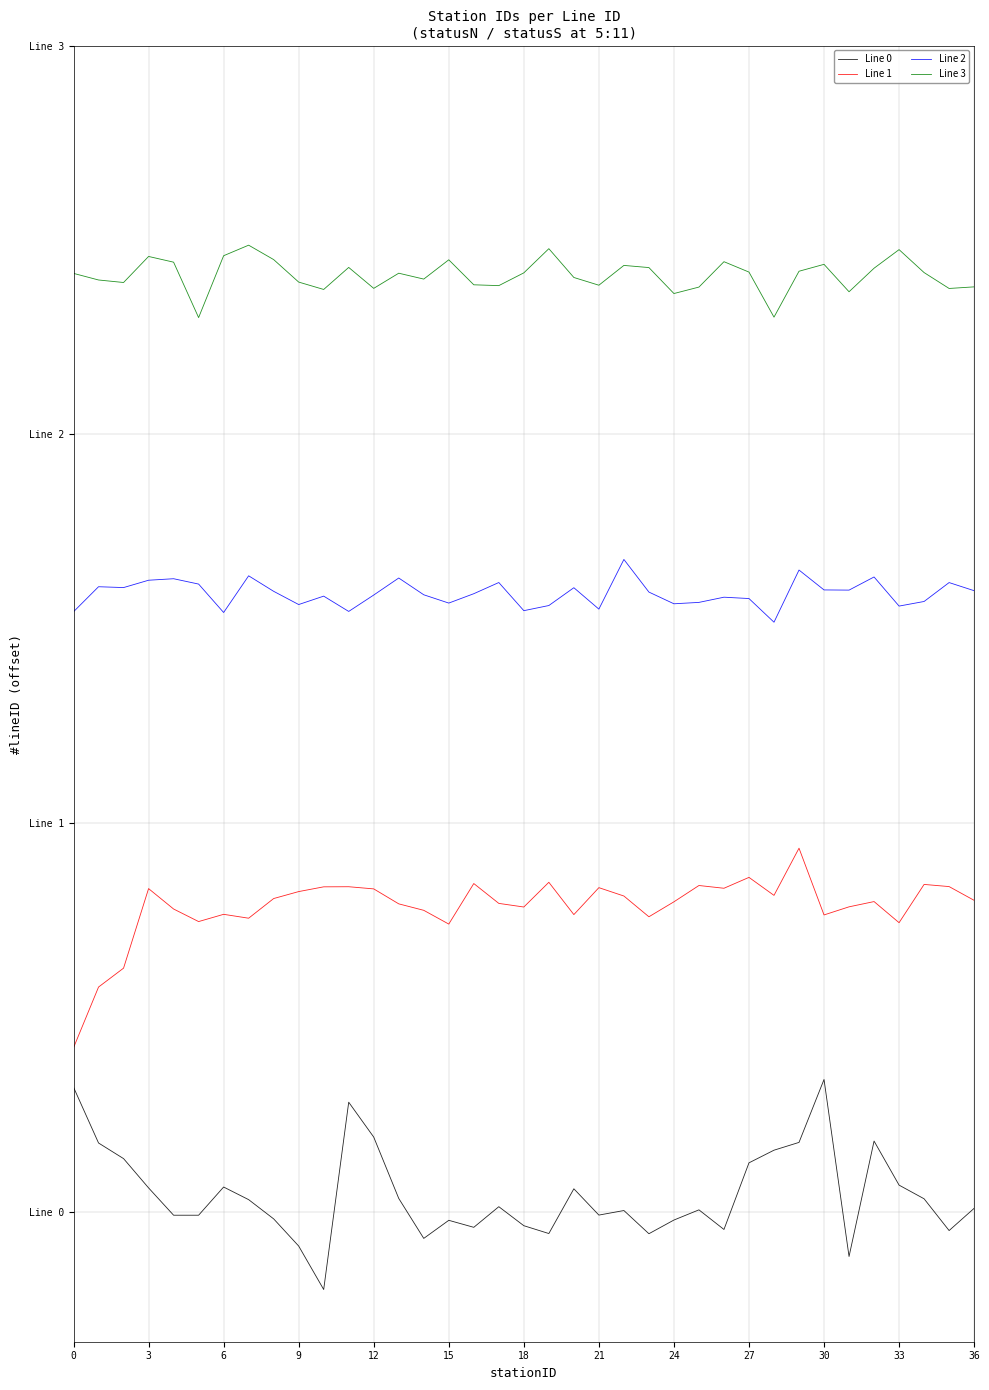

True or false: Line 2 and Line 0 intersect in this chart.

False